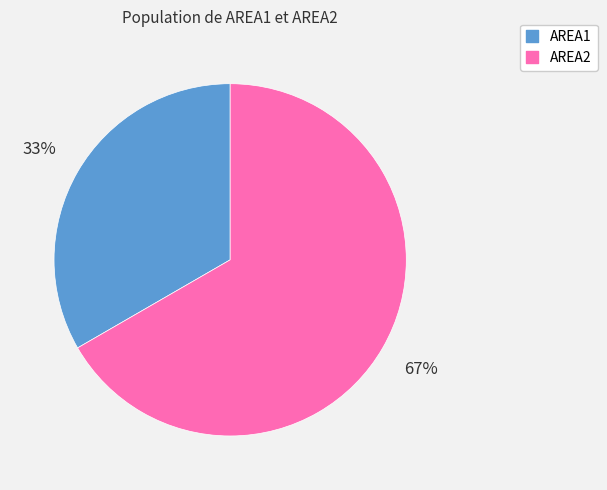

To the nearest percent, what is the average slice percentage?

50%